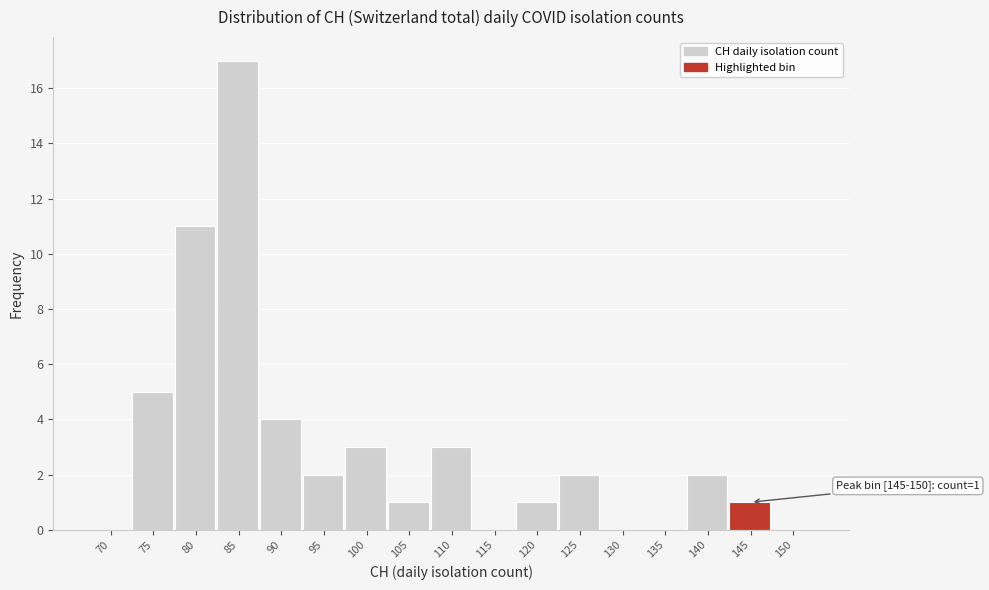

Reading left to right, what are all the values shown in this chart?

70=0	75=5	80=11	85=17	90=4	95=2	100=3	105=1	110=3	115=0	120=1	125=2	130=0	135=0	140=2	145=1	150=0